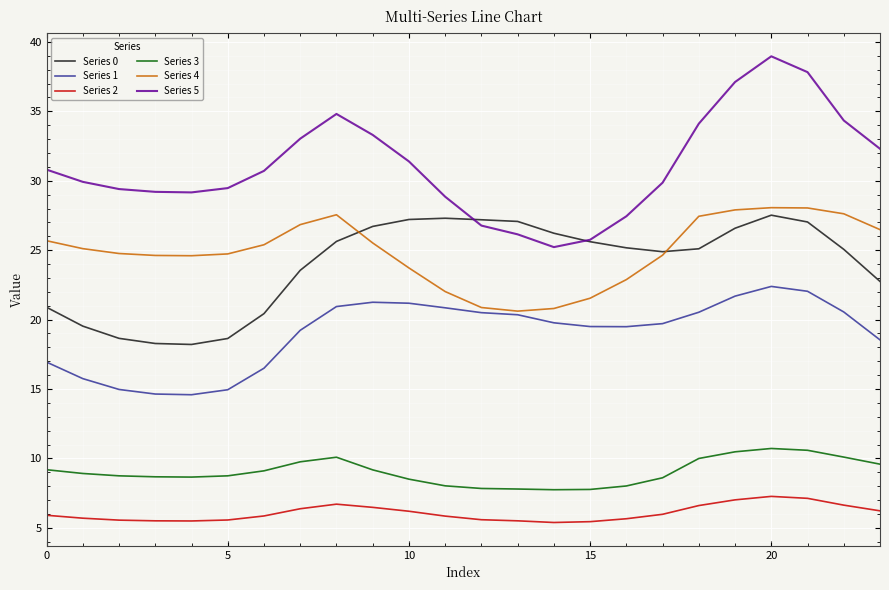

True or false: Series 4 and Series 5 cross at least once.

False